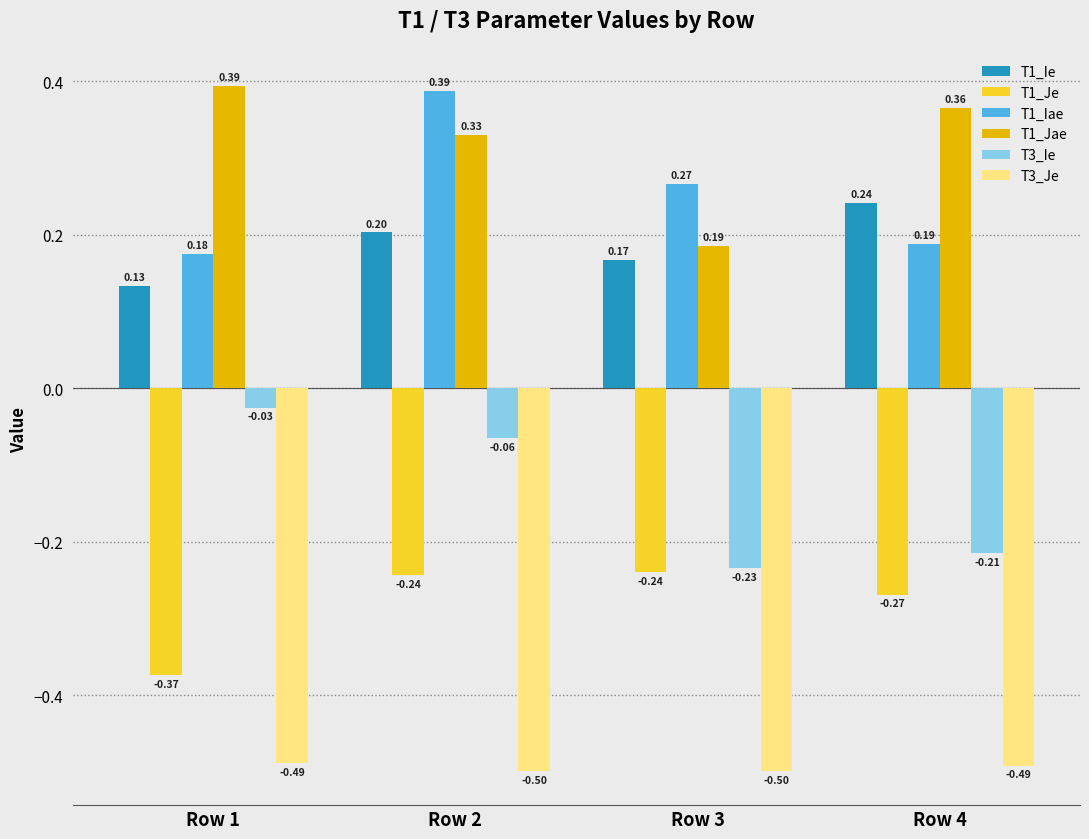

Is the value of T1_Je at Row 2 greater than the value of T3_Je at Row 3?

Yes